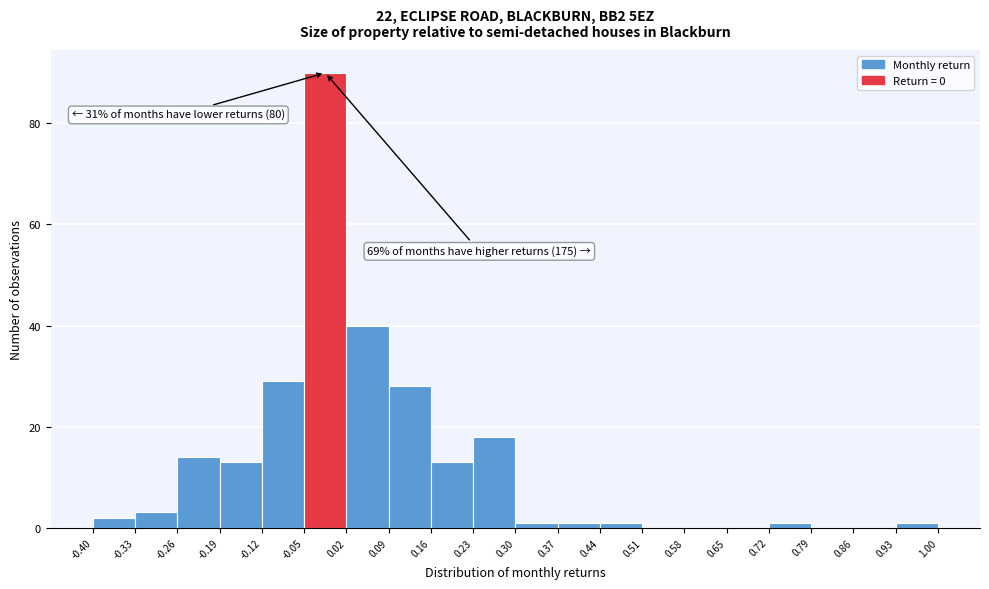

Over which range of the x-axis is the bar tallest?

-0.05 to 0.02